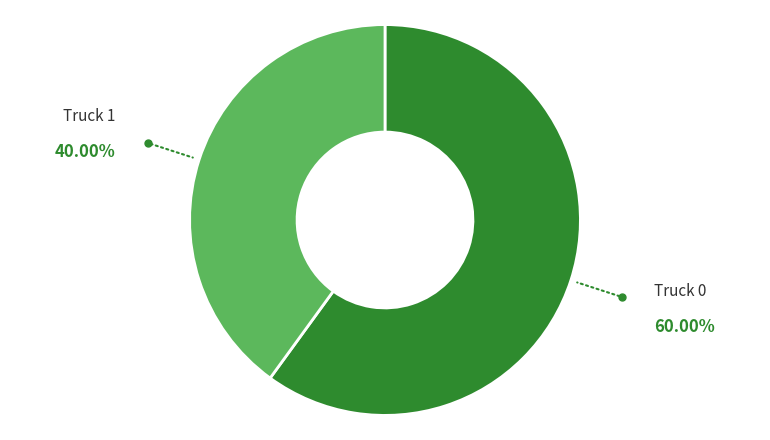

Is there a majority slice in this chart?

Yes